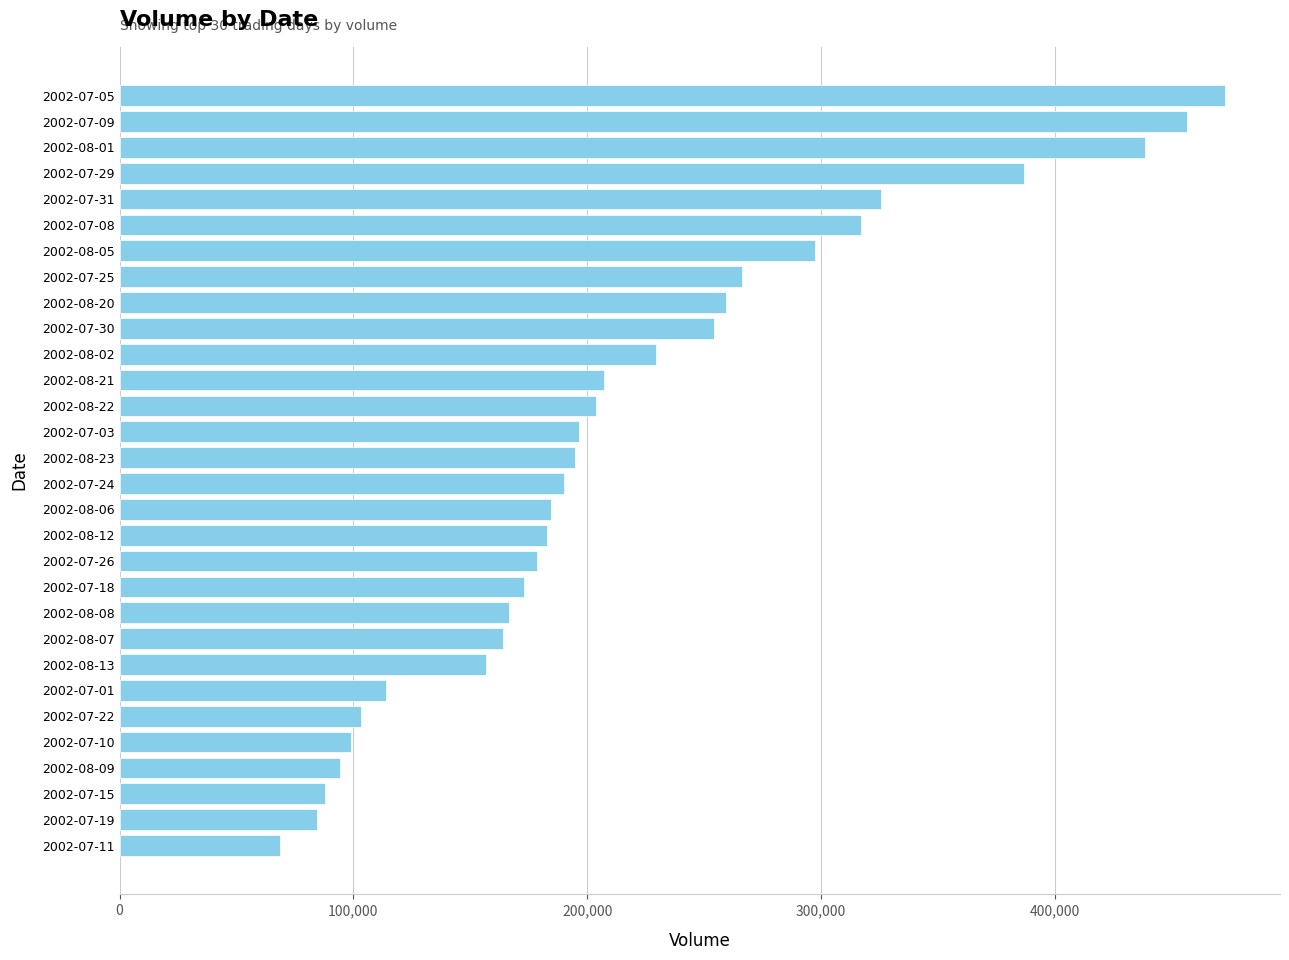

Are the bars horizontal?

Yes